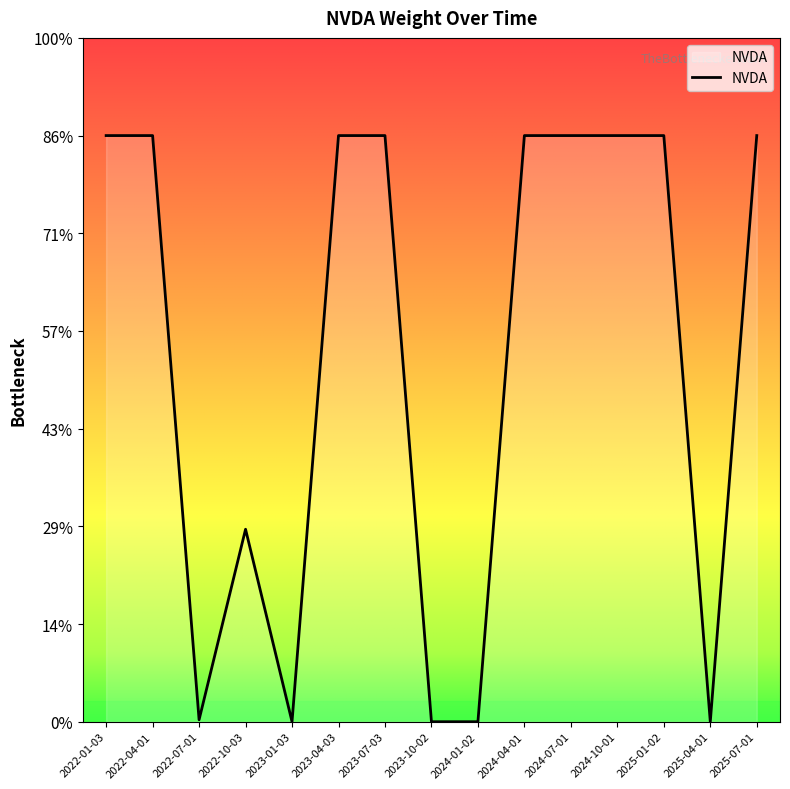

Does the chart have visible grid lines?

No